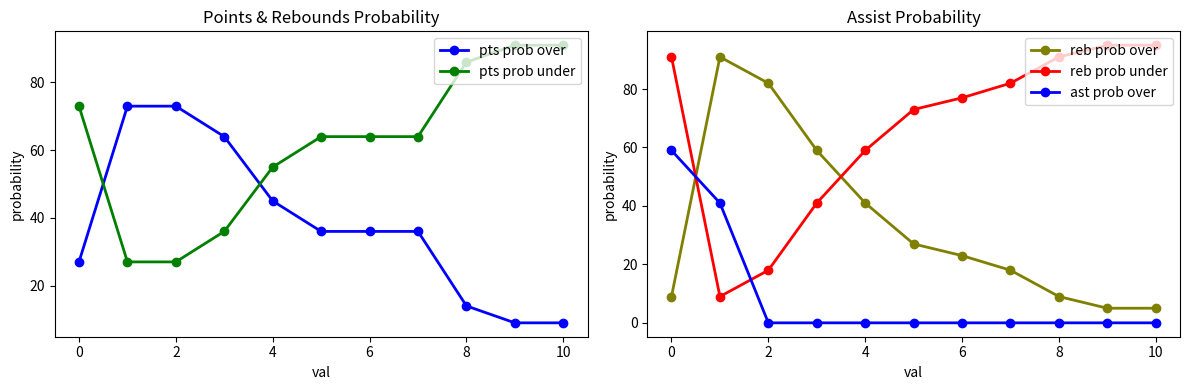

True or false: pts prob over has more than 0 interior local peaks.

False